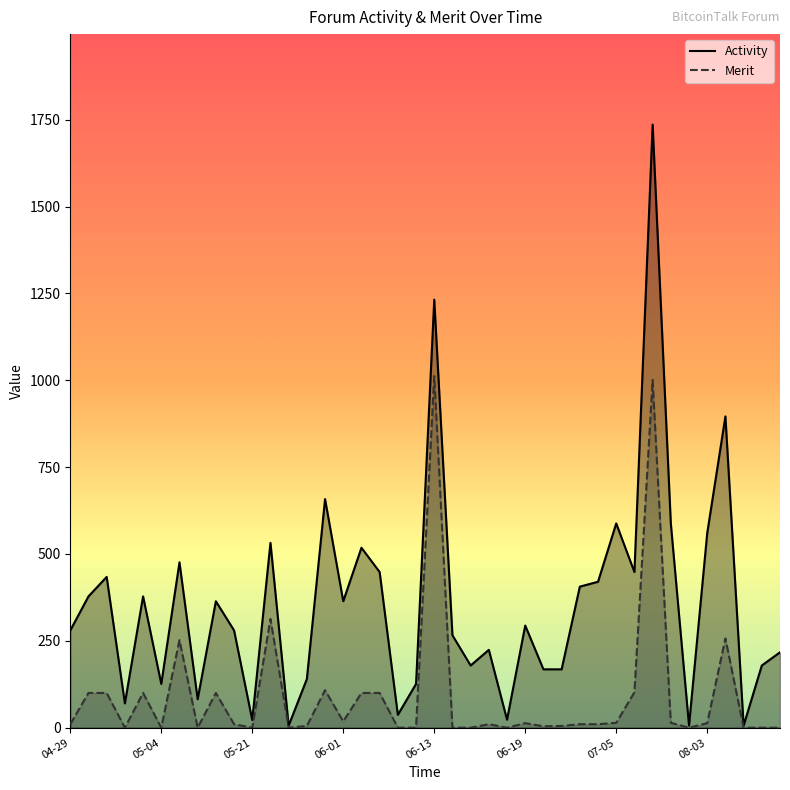

Reading right to left, extract all data points from this chart.

Activity: 217	179	6	896	560	6	588	1736	448	588	420	406	168	168	294	23	224	179	266	1232	126	37	448	518	364	658	140	6	532	22	280	364	82	476	126	378	70	434	378	280
Merit: 0	0	0	257	13	0	14	1001	102	14	10	10	5	4	13	0	10	0	0	1012	0	0	100	100	18	108	5	0	313	0	10	100	0	252	0	100	0	100	100	10